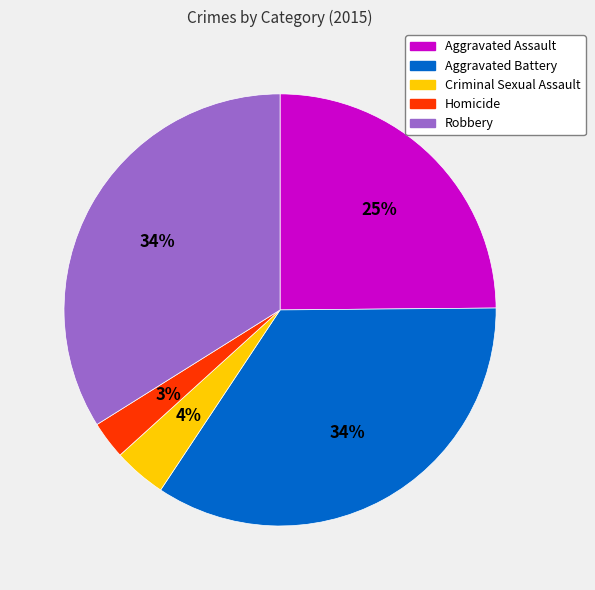

To the nearest percent, what portion does Criminal Sexual Assault represent?

4%